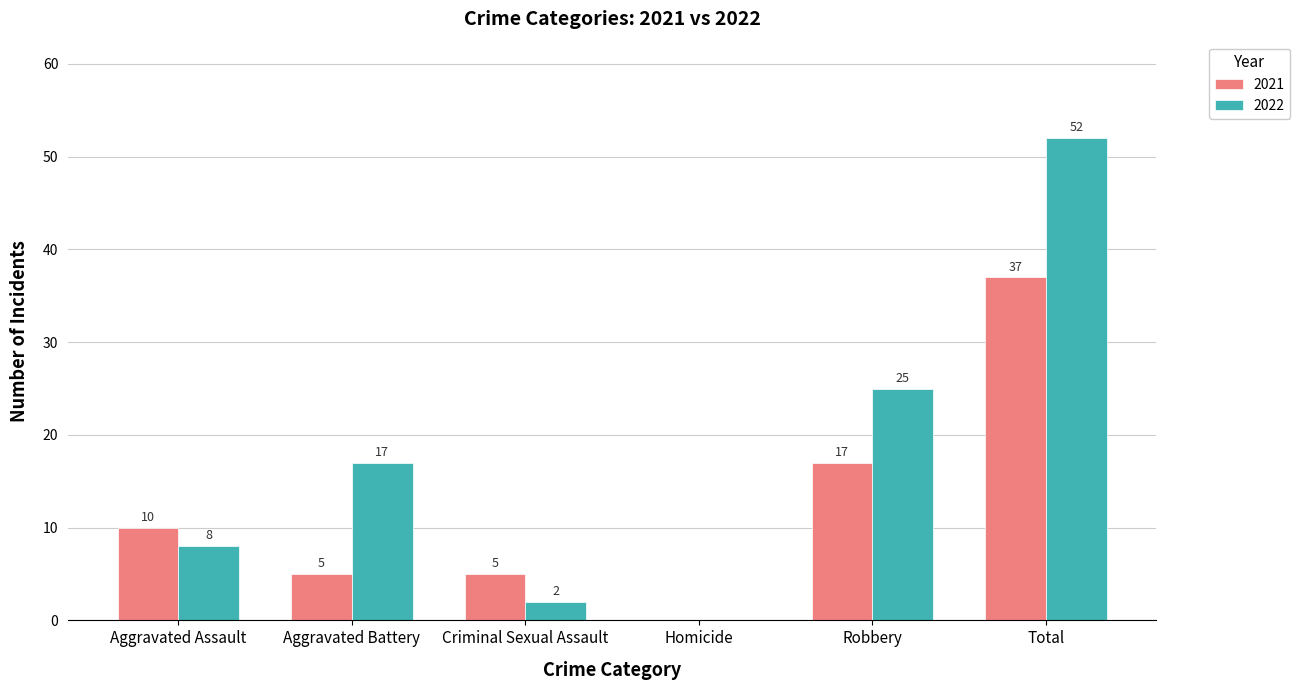

Count the 2021 values in the range 5 to 17.

4